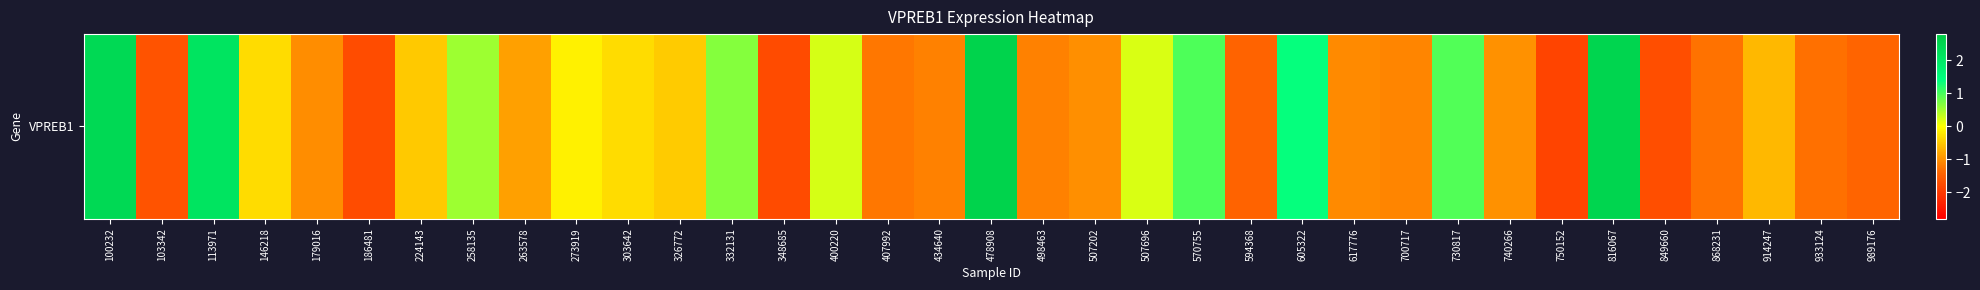

Reading right to left, transcribe all the data shown in this chart.

989176=-1.4	933124=-1.3	914247=-0.7	868231=-1.3	849660=-1.7	816067=2.5	750152=-1.8	740266=-1.0	730817=0.9	700717=-1.1	617776=-1.1	605322=1.4	594368=-1.4	570755=1.0	507696=0.2	507202=-1.0	498463=-1.2	478908=2.6	434640=-1.2	407992=-1.2	400220=0.2	348685=-1.8	332131=0.7	326772=-0.5	303642=-0.3	273919=-0.1	263578=-0.9	258135=0.5	224143=-0.5	186481=-1.7	179016=-1.0	146218=-0.3	113971=2.1	103342=-1.7	100232=2.4